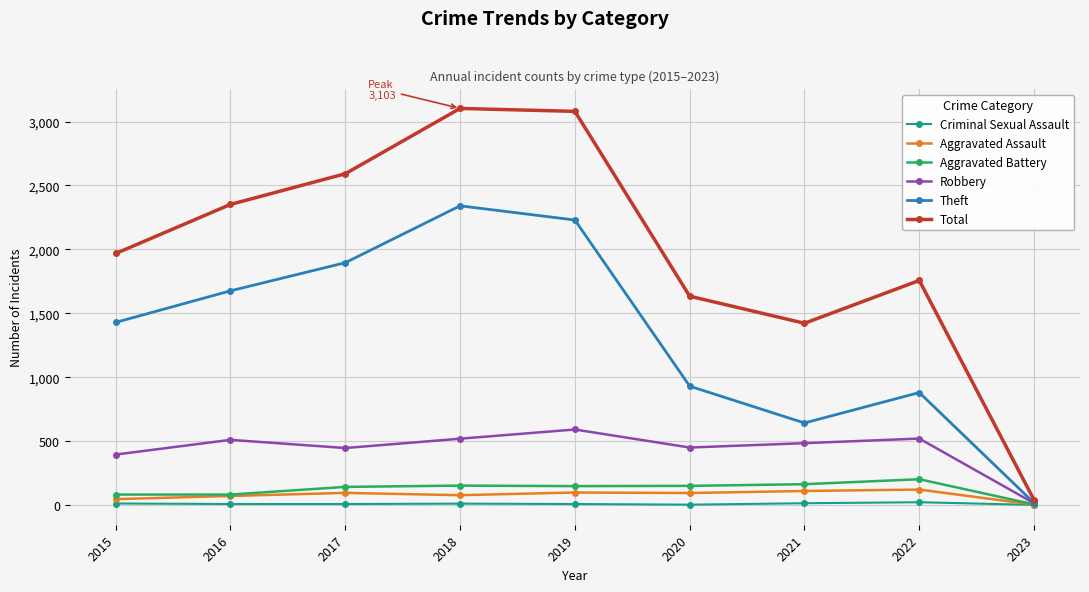

In Robbery, how many points are higher than both neighbors (excluding endpoints)?

3